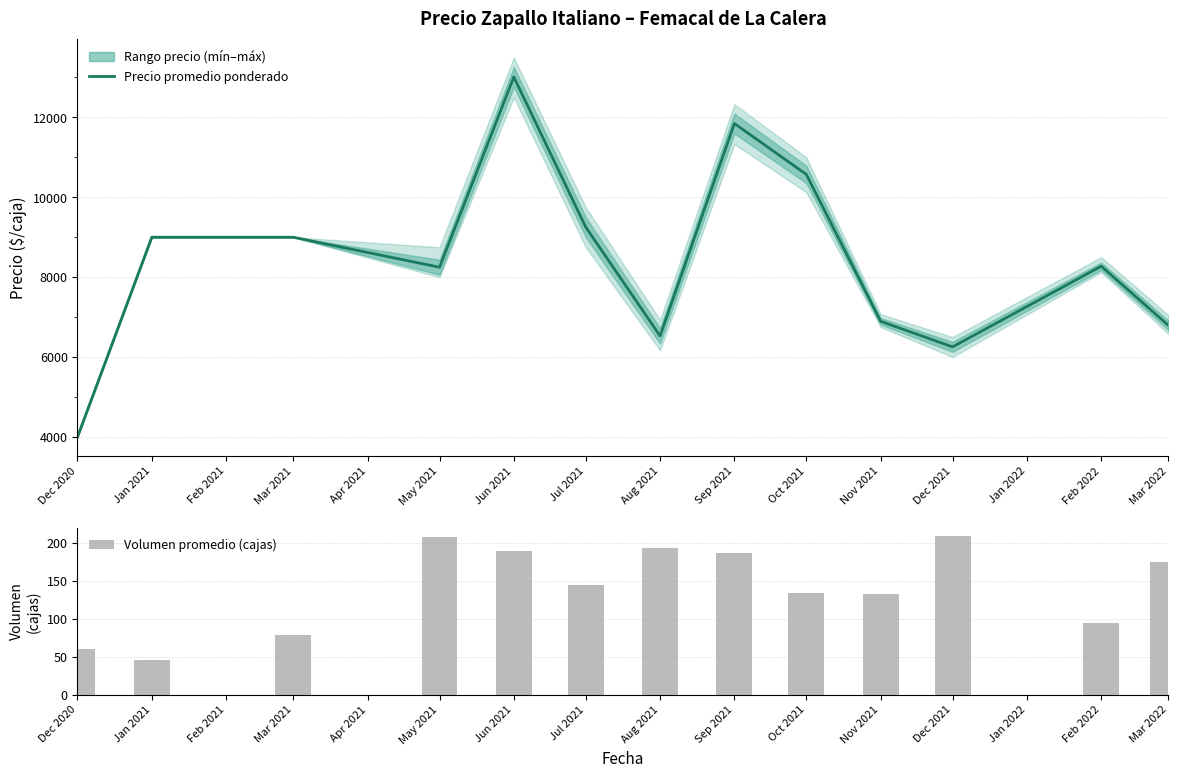

How many groups of bars are there?

13